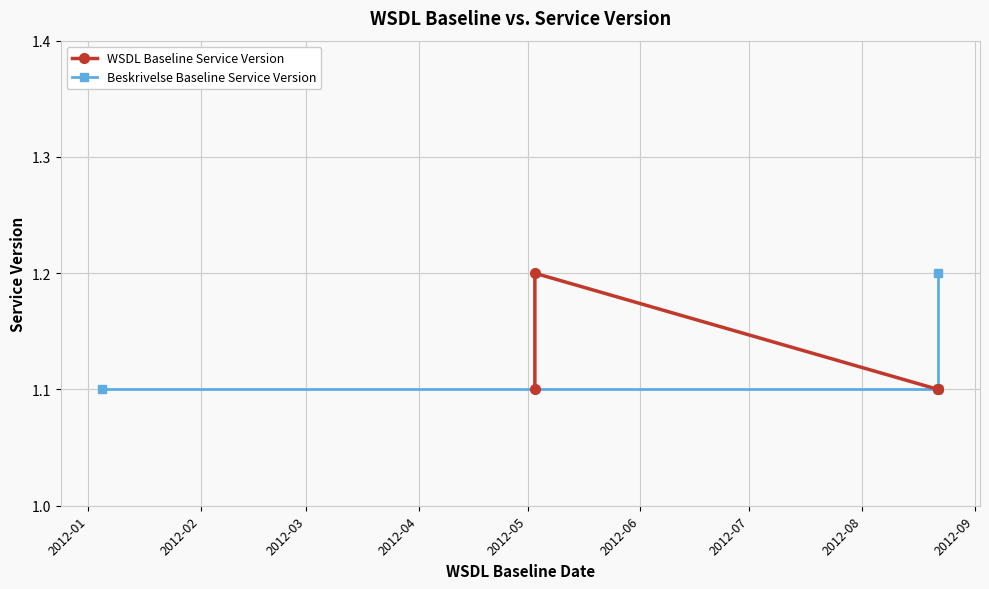

At how many categories does at least one series exceed 1?

4